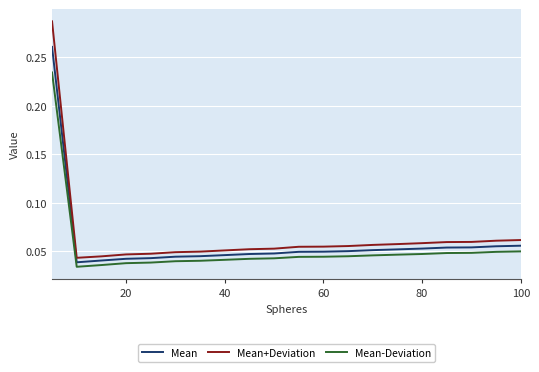

Which series has the largest range (max minus min)?

Mean+Deviation